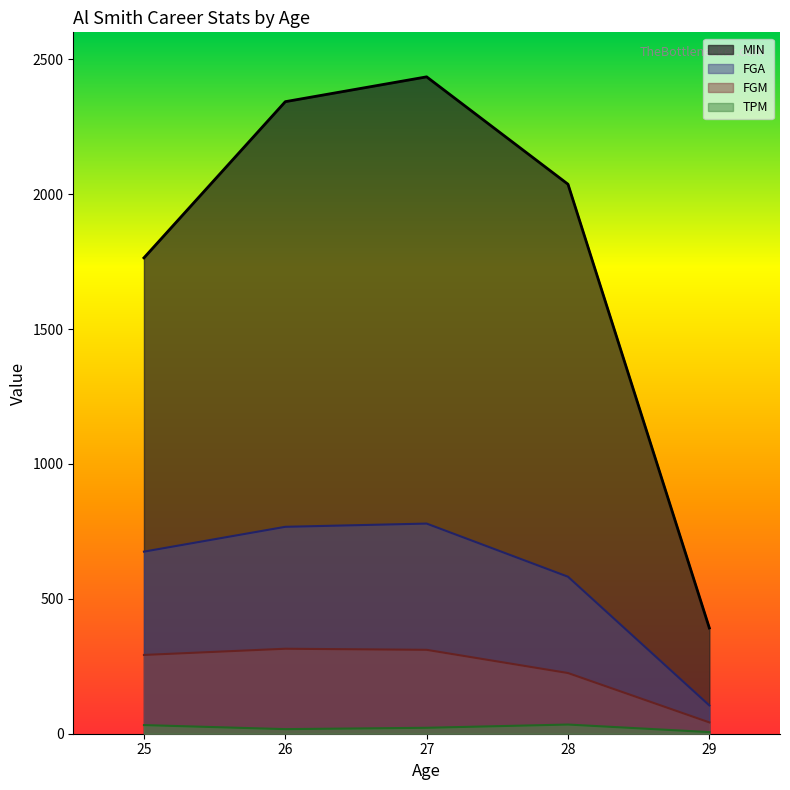

What is the greatest value displayed?

2435